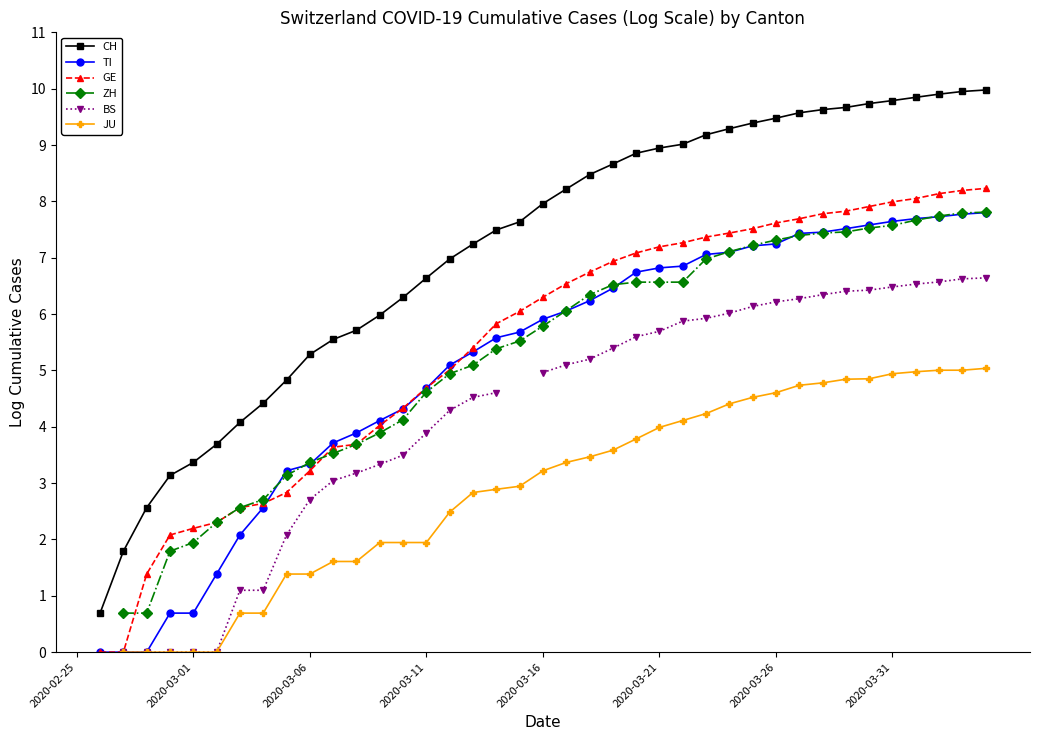

Is the value of CH at 15 greater than the value of GE at 32?

No